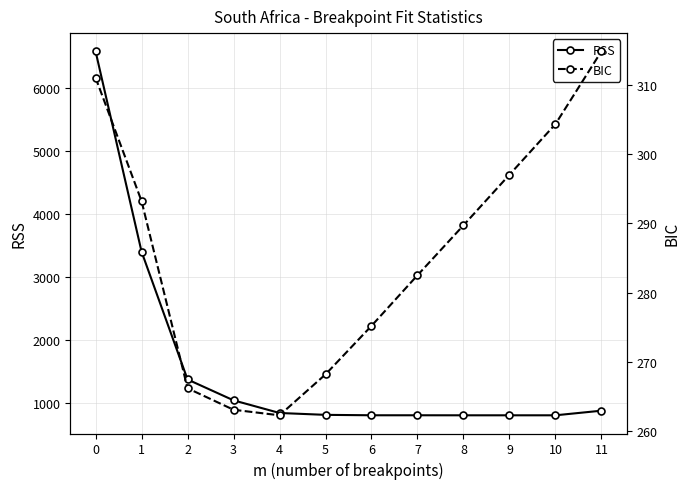

List the labels in order of BIC value, largest first.

11, 0, 10, 9, 1, 8, 7, 6, 5, 2, 3, 4